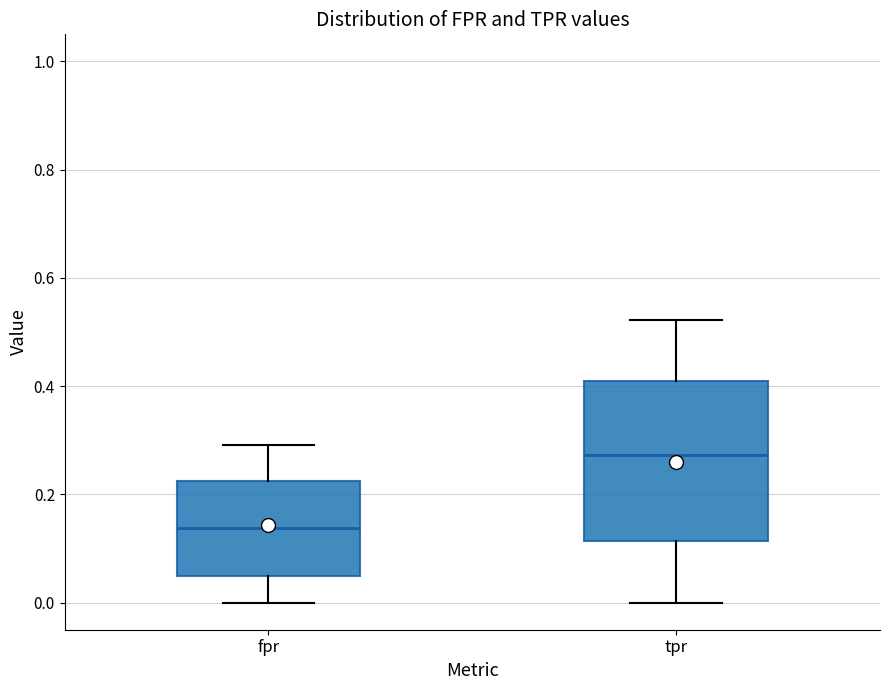

Reading left to right, read every box against the y-axis: the position of its median line, the range the box covers, and the ends of its whiskers. The values are not printed on the chart, so give them approximately, as read against the axis.

fpr: median 0.14, box 0.04 to 0.22, whiskers 0.00 to 0.30
tpr: median 0.28, box 0.12 to 0.40, whiskers 0.00 to 0.52